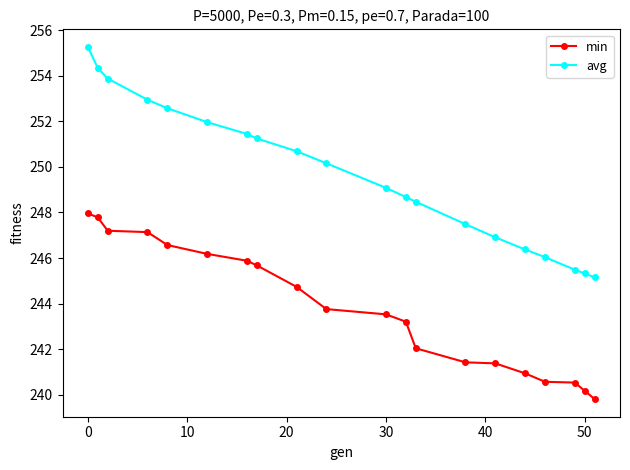

True or false: min and avg intersect in this chart.

False